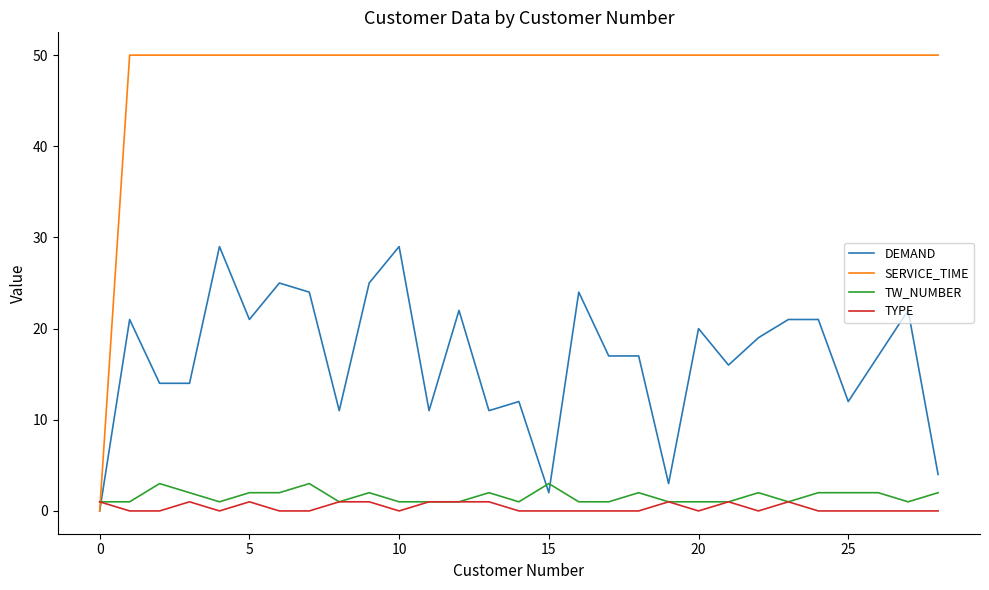

After their last crossing, which series has the higher values: TYPE or SERVICE_TIME?

SERVICE_TIME